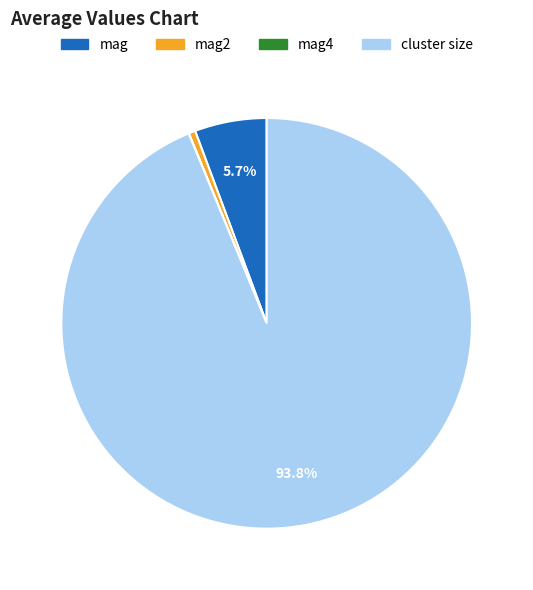

Is there any slice that represents more than half of the pie?

Yes